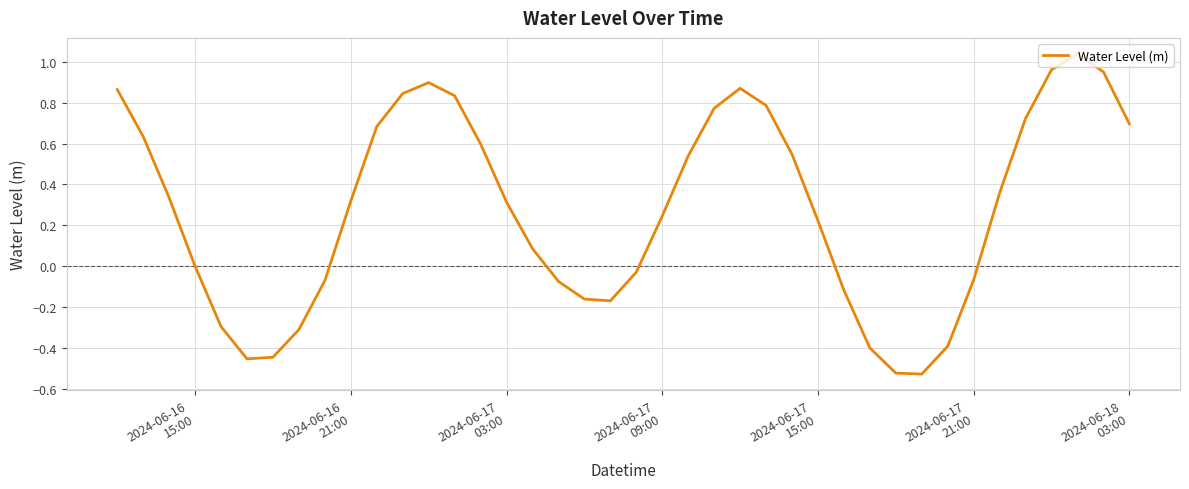

What is the difference between the maximum and minimum values?

1.6